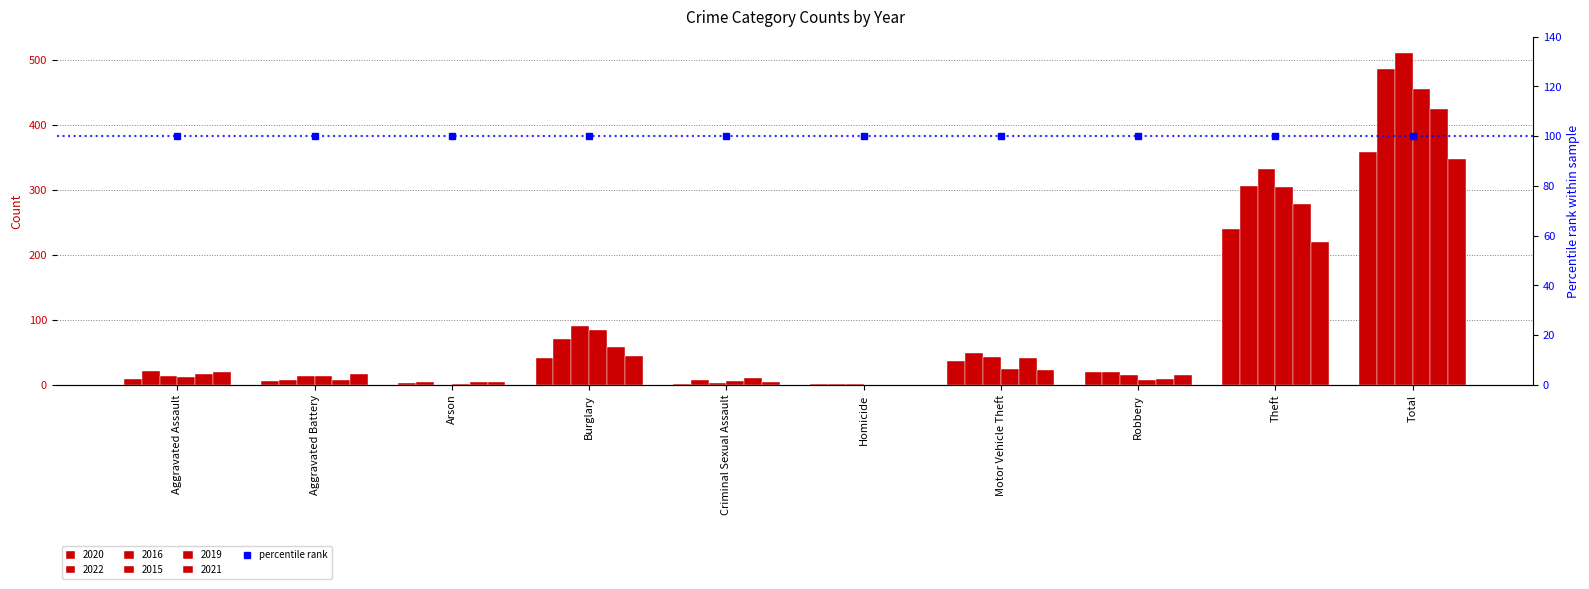

Rank the series by their maximum value, from highest to lowest.

2016, 2022, 2015, 2019, 2020, 2021